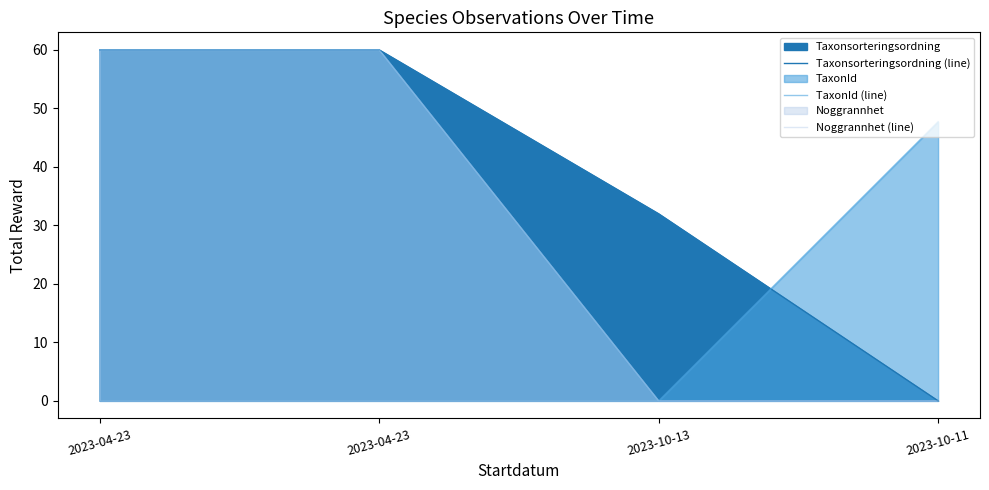

What is the difference between the second highest and minimum values in the Taxonsorteringsordning (line) series?

60.0